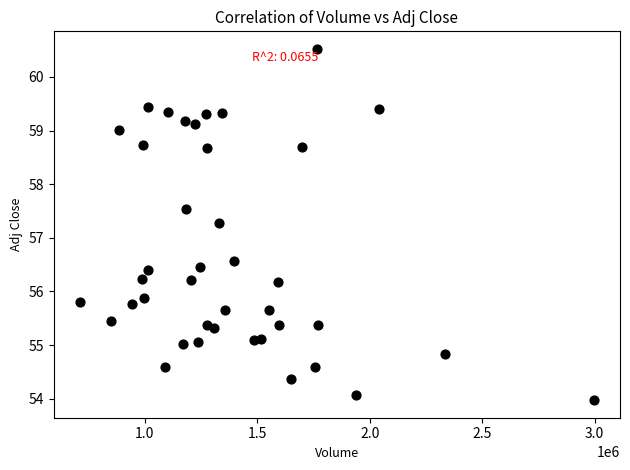

What Y value in the scatter plot is closest to 57?

57.3